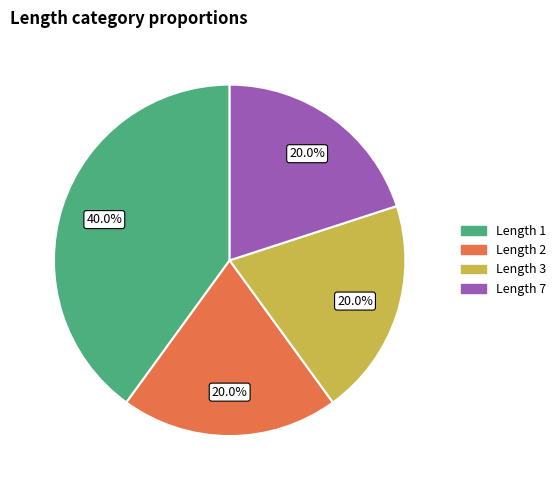

Is it true that Length 7 is 20% of the pie?

True